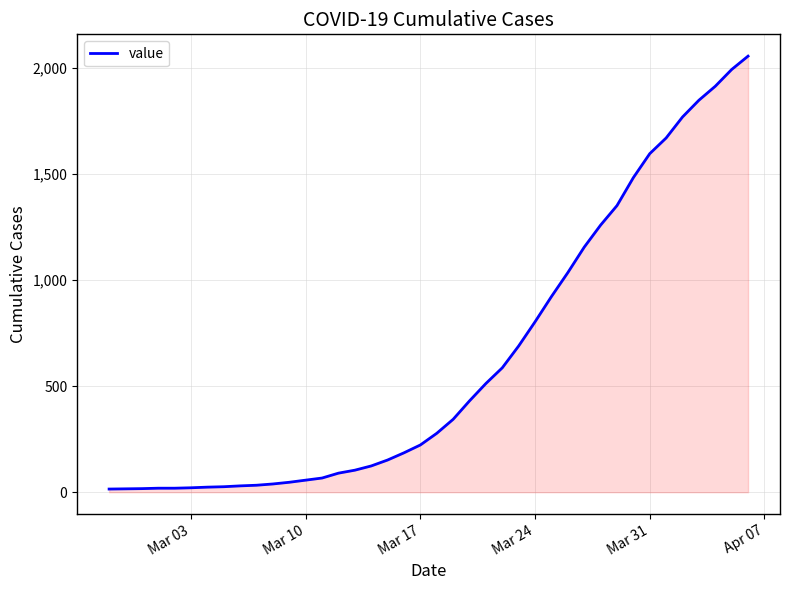

What is the minimum value shown in the chart?

15